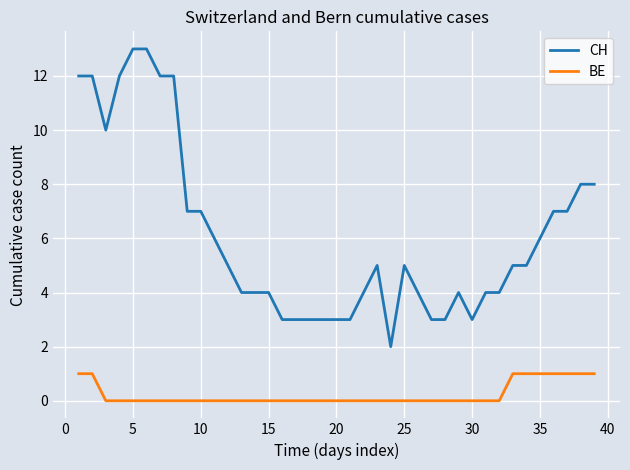

Rank the series by their maximum value, from highest to lowest.

CH, BE